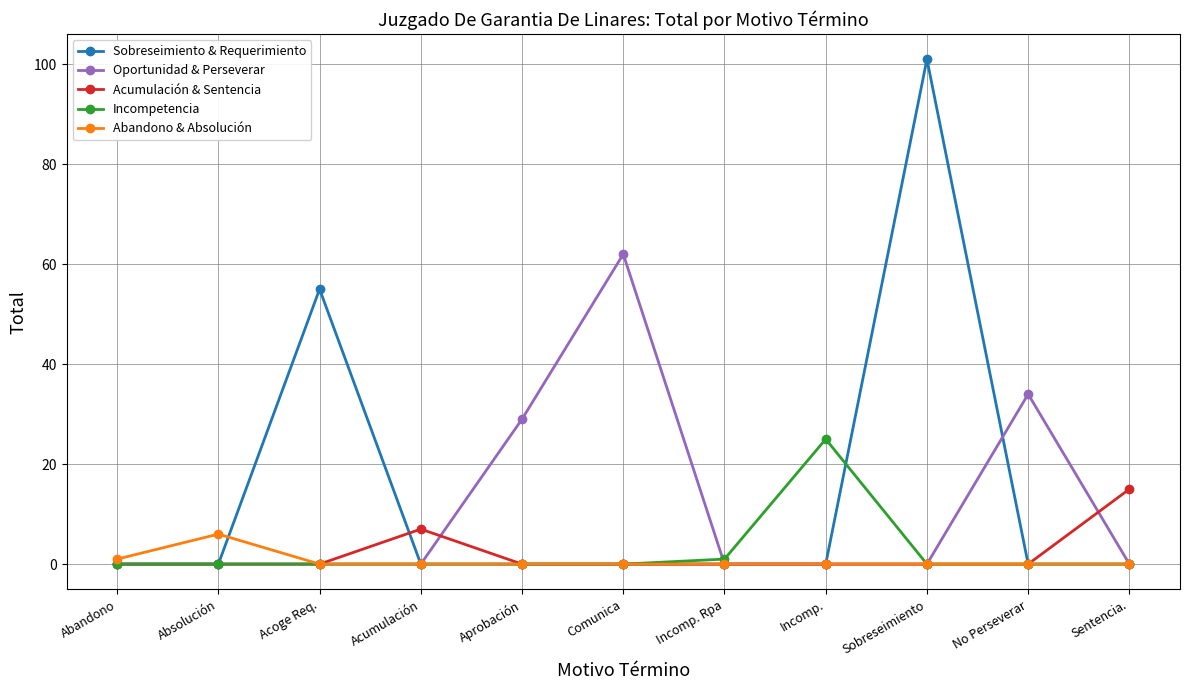

What is the label of the 11th point from the left?

Sentencia.